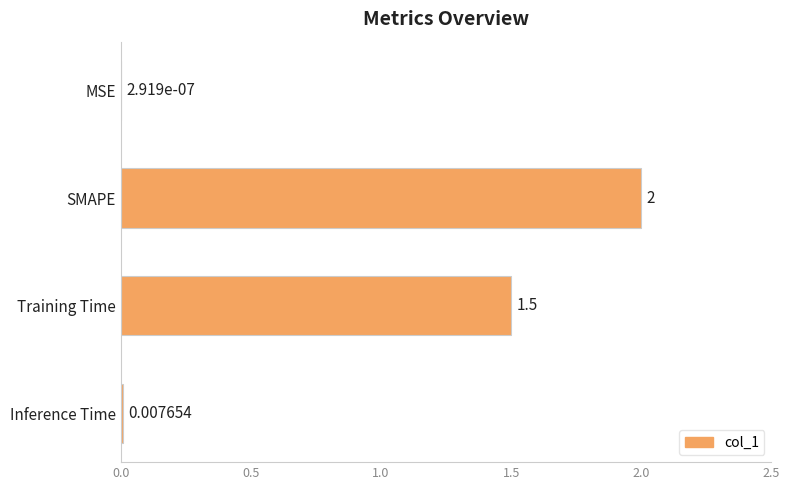

Which label corresponds to the largest value in the chart?

SMAPE